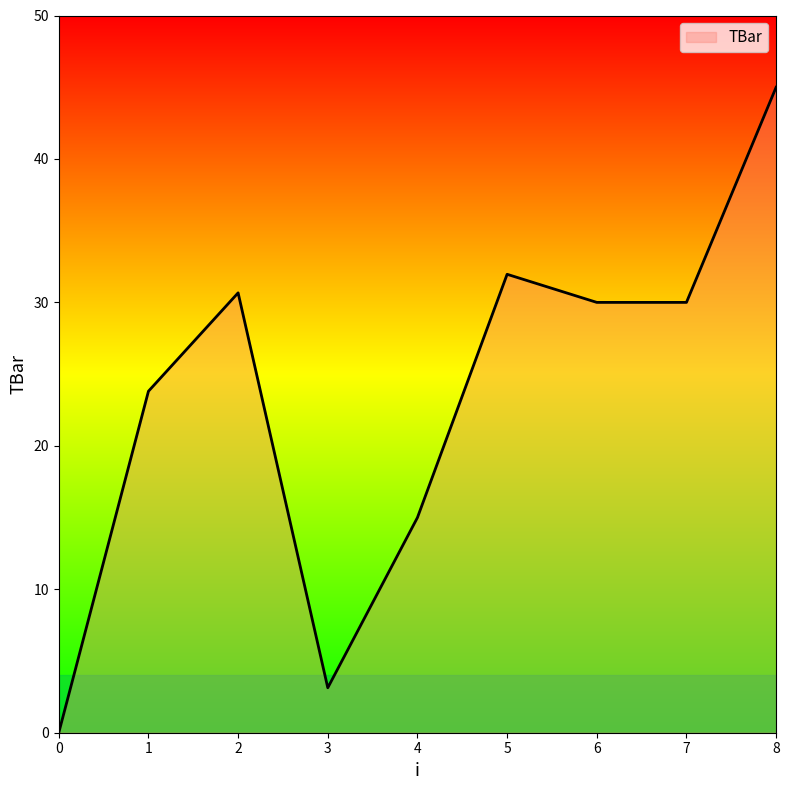

What is the ratio of the value at 5 to the value at 3?

10.2